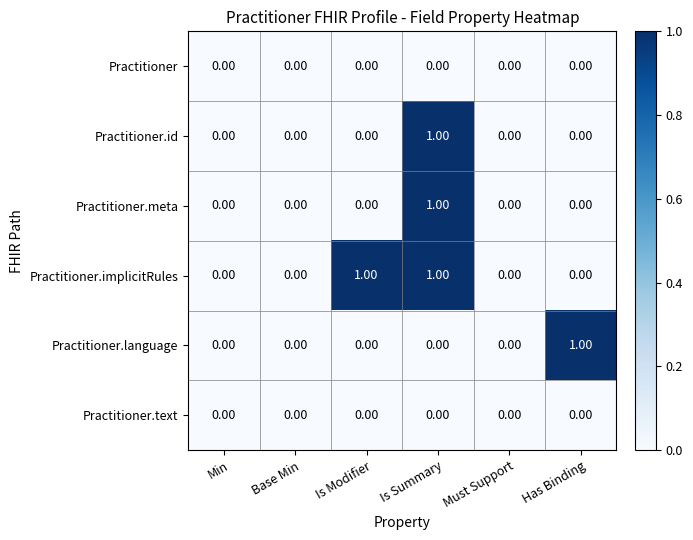

At which category is the sum across all series the highest?

Is Summary